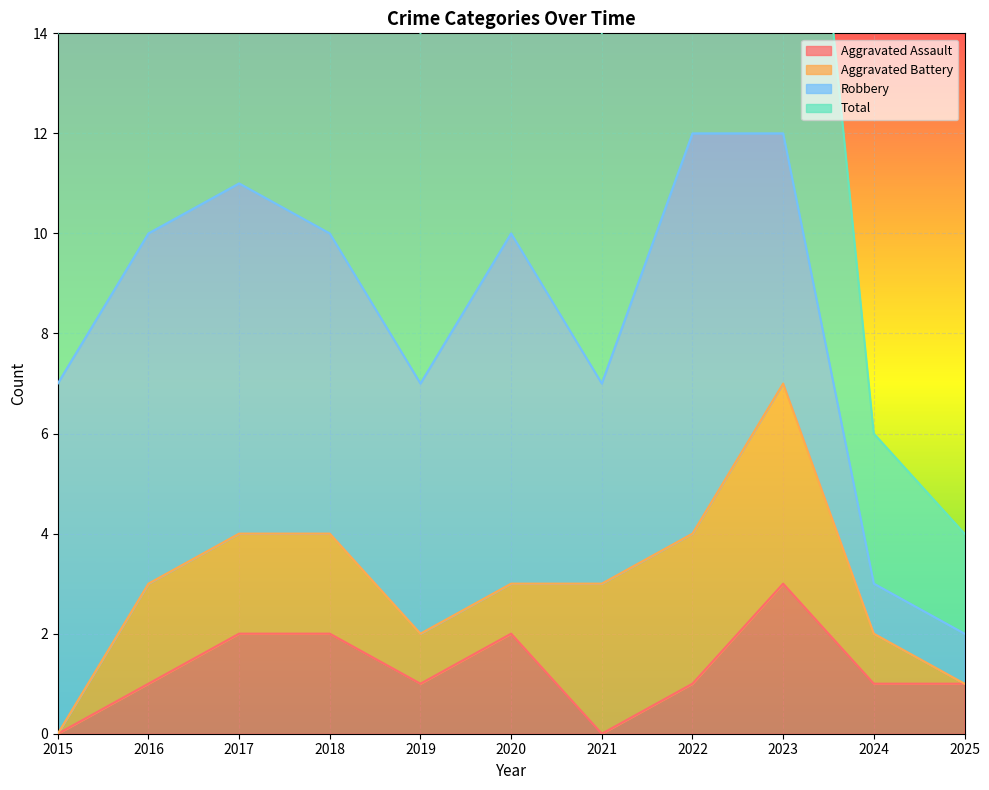

Count the number of categories in the chart.

11